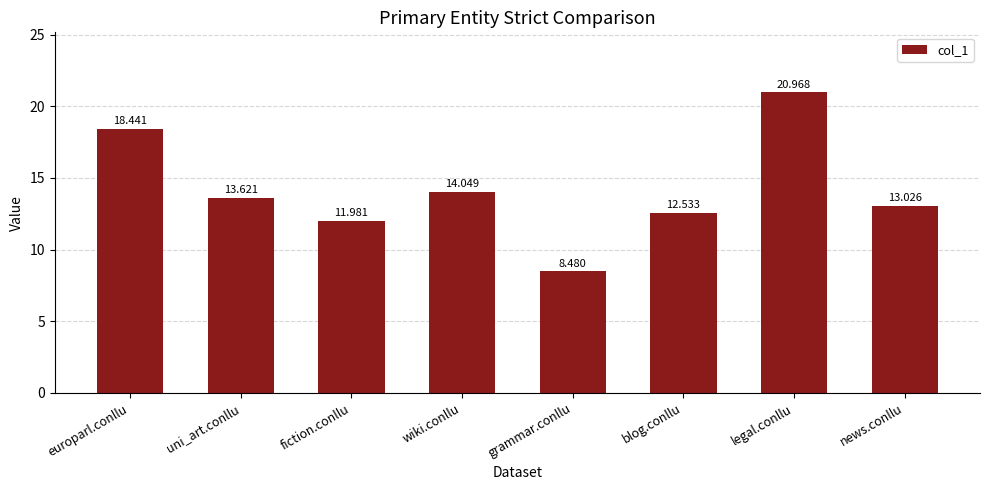

What is the sum of all values?

113.1